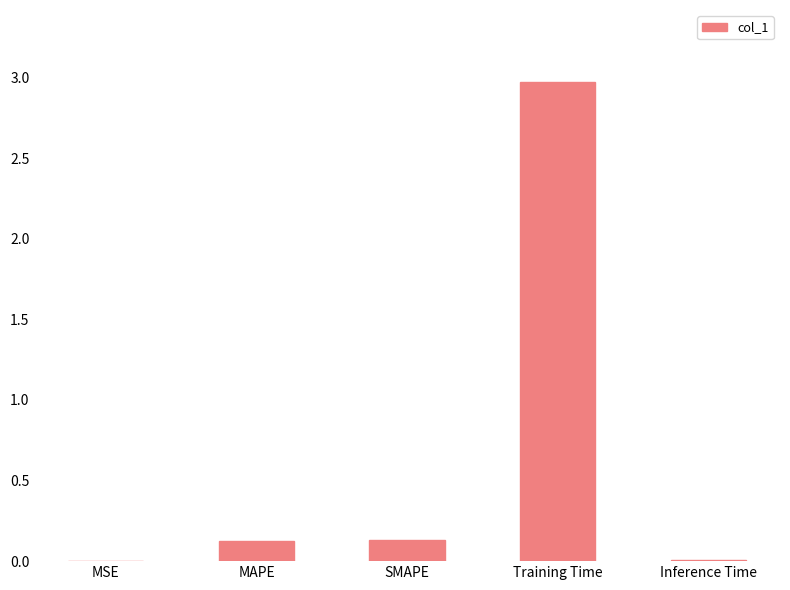

What is the sum of the values at Training Time and MSE?

3.0